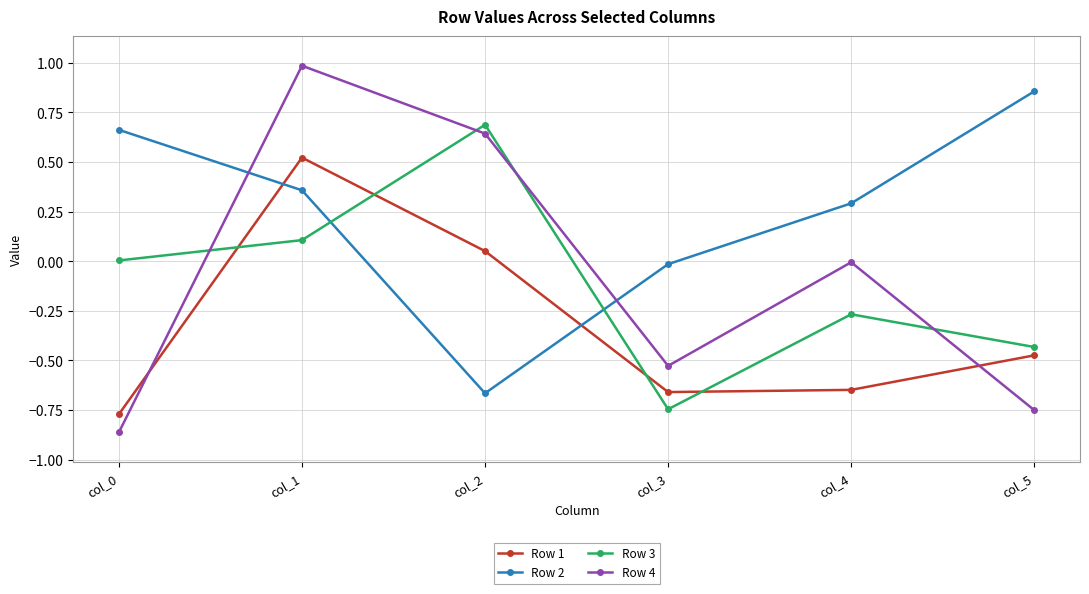

Which series has the largest total across all categories?

Row 2